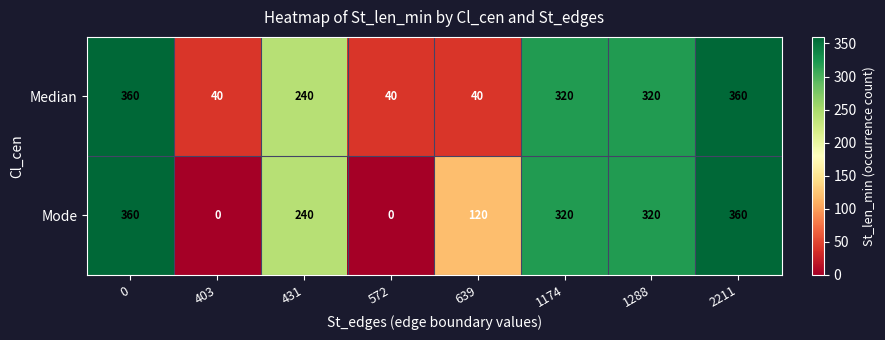

What is the difference between the maximum and minimum values in the Median series?

320